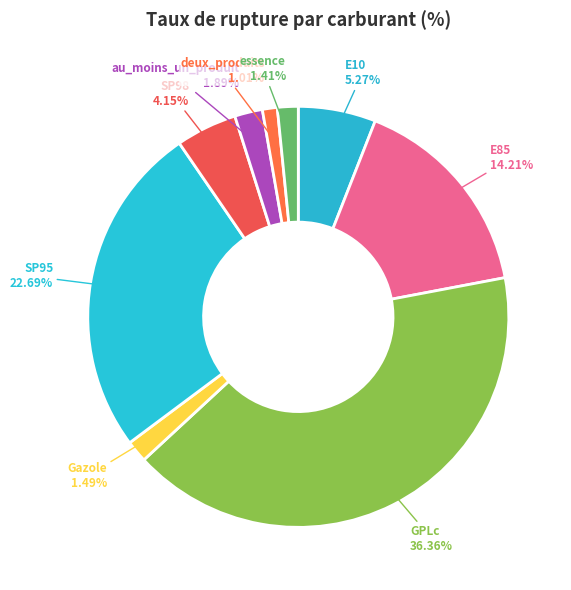

Which category has the biggest portion of the pie?

GPLc